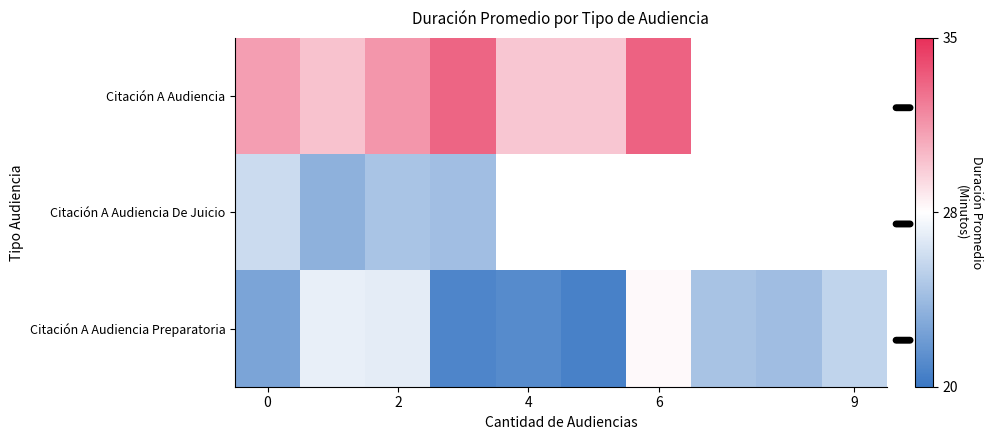

What is the highest value of the Citación A Audiencia series?

33.2